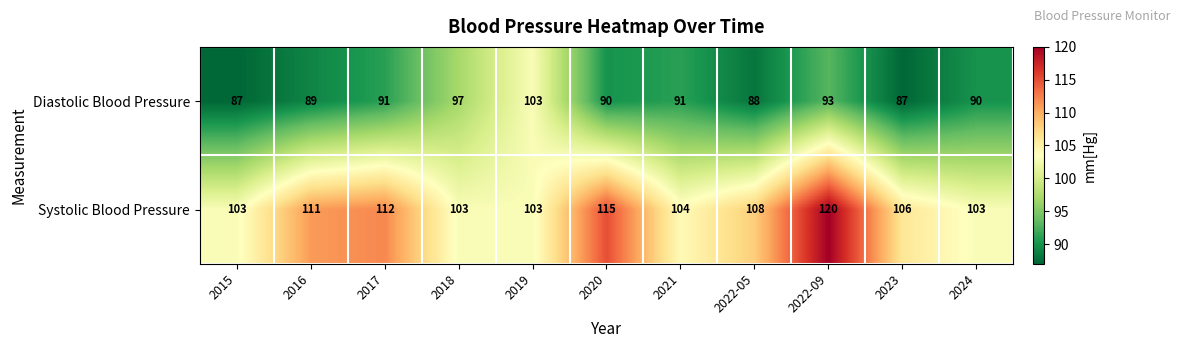

True or false: Systolic Blood Pressure has a value of 173 at 2019.

False